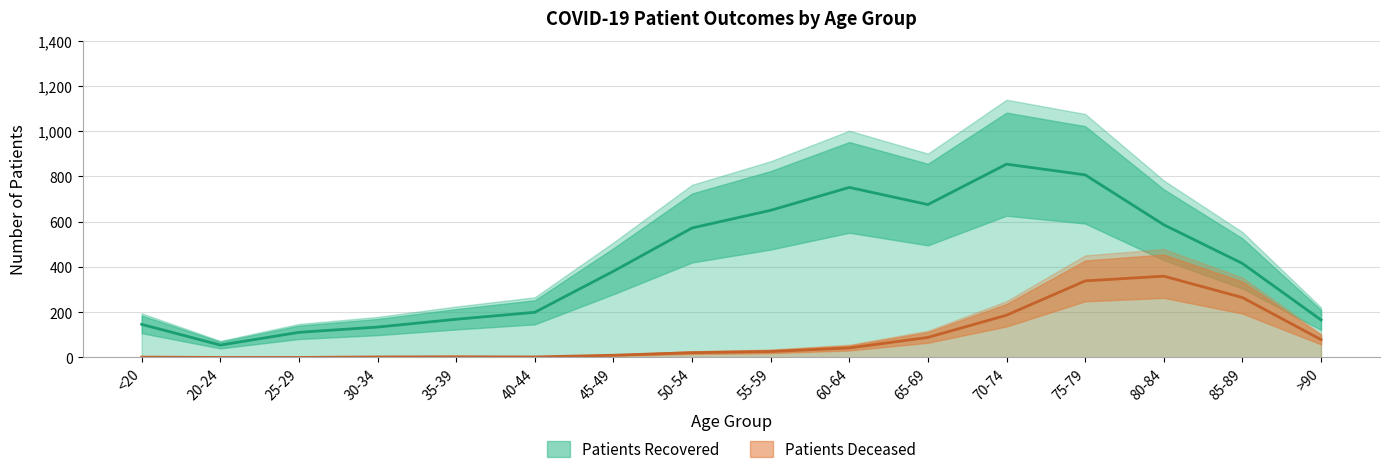

True or false: patients_deceased and patients_recovered intersect in this chart.

False